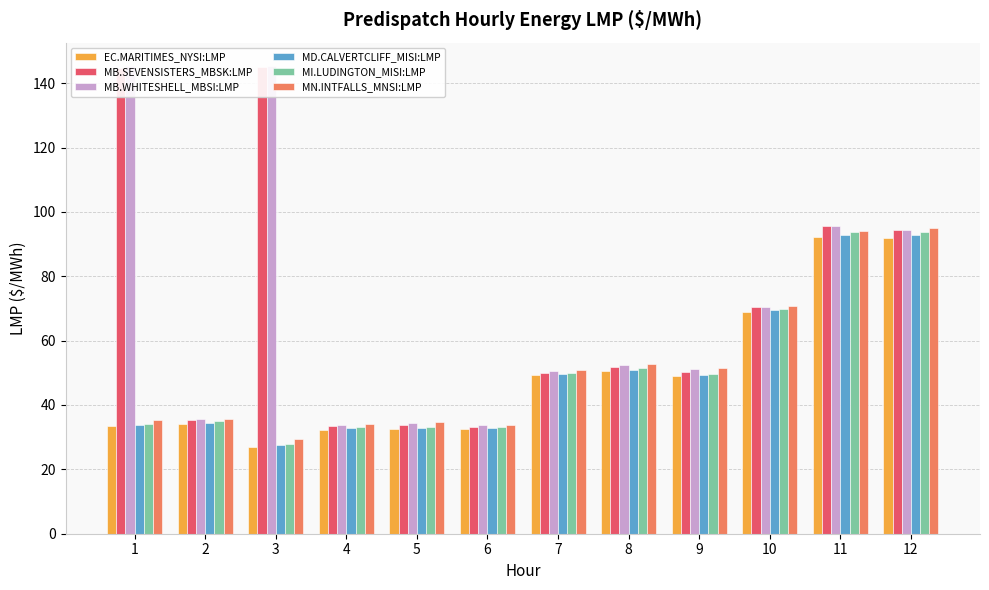

How many bars are there in each group?

6